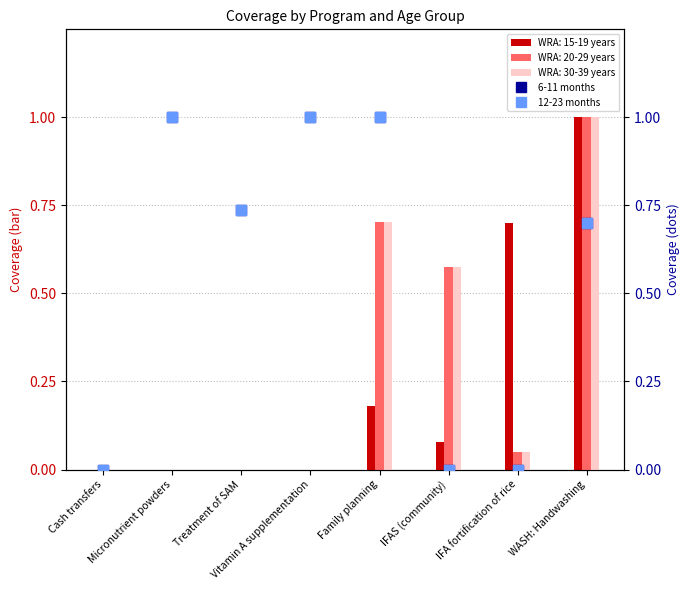

True or false: WRA: 15-19 years has a value of 0.0 at Cash transfers.

True